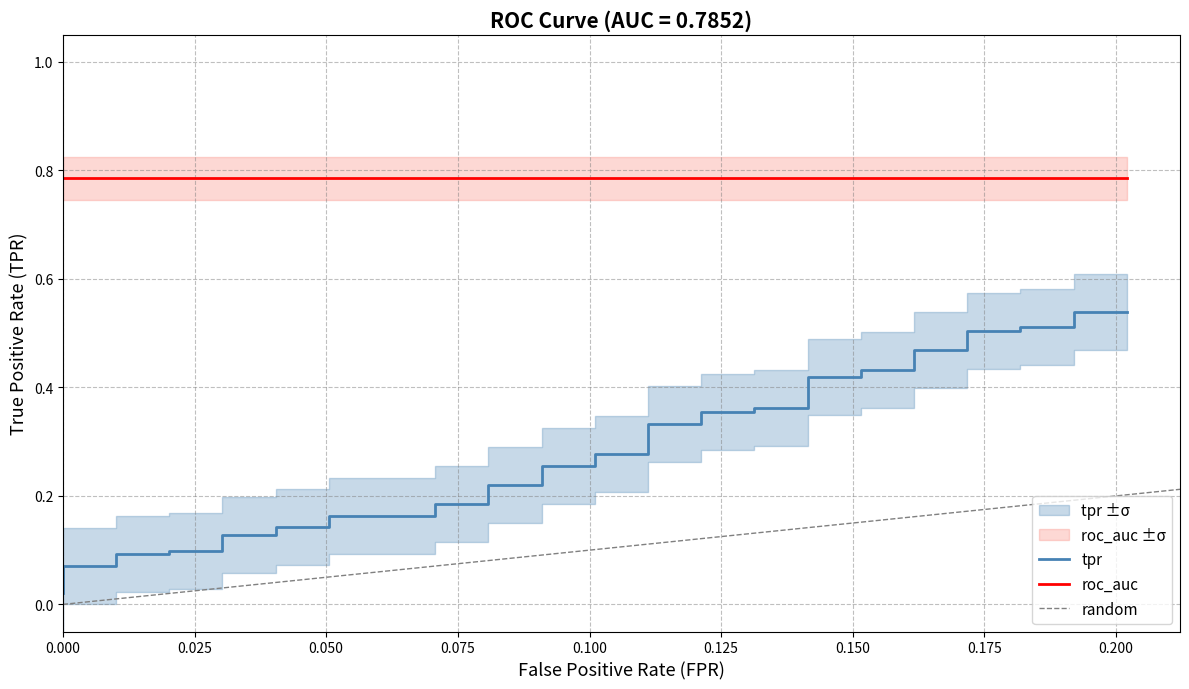

List the labels in order of roc_auc value, largest first.

0, 1, 2, 3, 4, 5, 6, 7, 8, 9, 10, 11, 12, 13, 14, 15, 16, 17, 18, 19, 20, 21, 22, 23, 24, 25, 26, 27, 28, 29, 30, 31, 32, 33, 34, 35, 36, 37, 38, 39